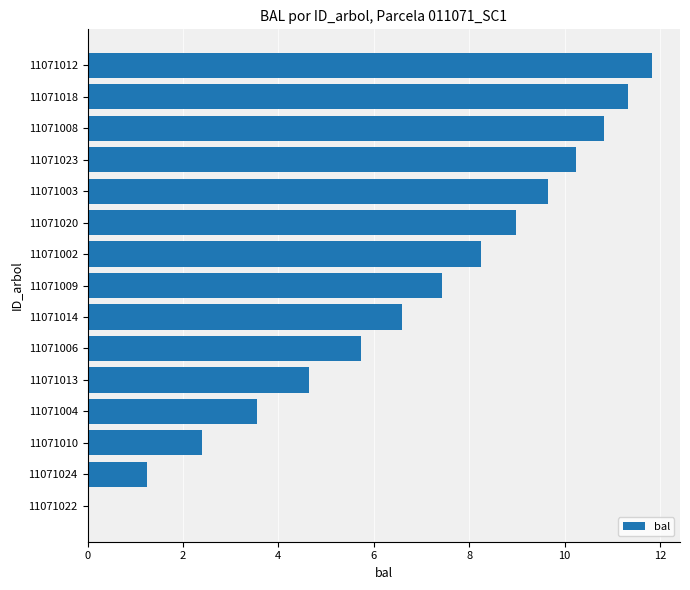

What is the change in value from 11071010 to 11071003?

+7.3